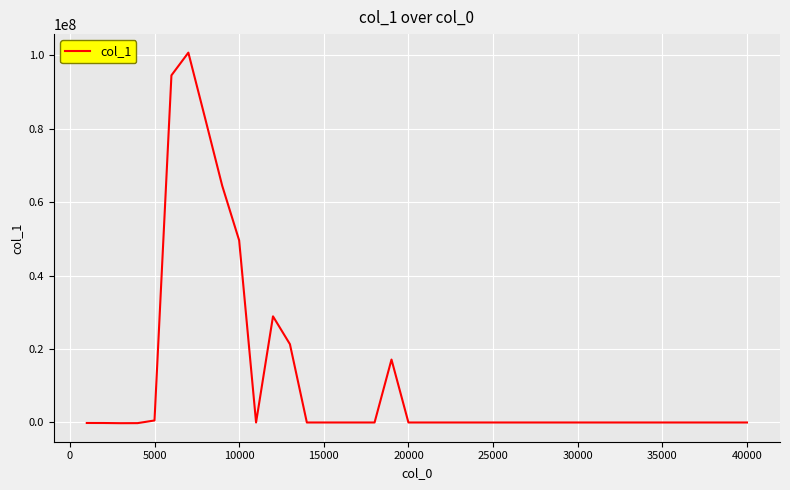

What is the difference between the maximum and minimum values?

100908617.0